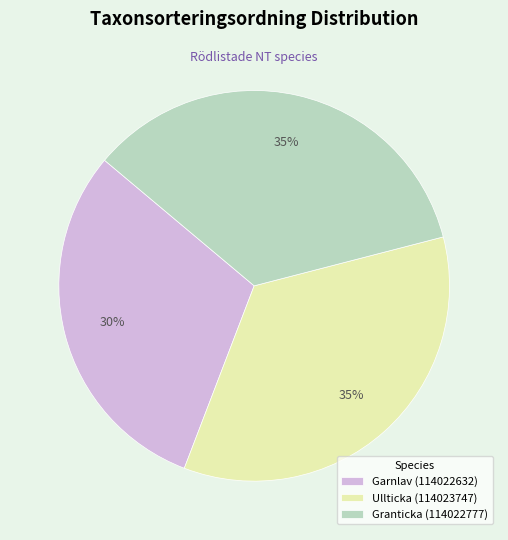

Between Granticka (114022777) and Garnlav (114022632), which is larger?

Granticka (114022777)